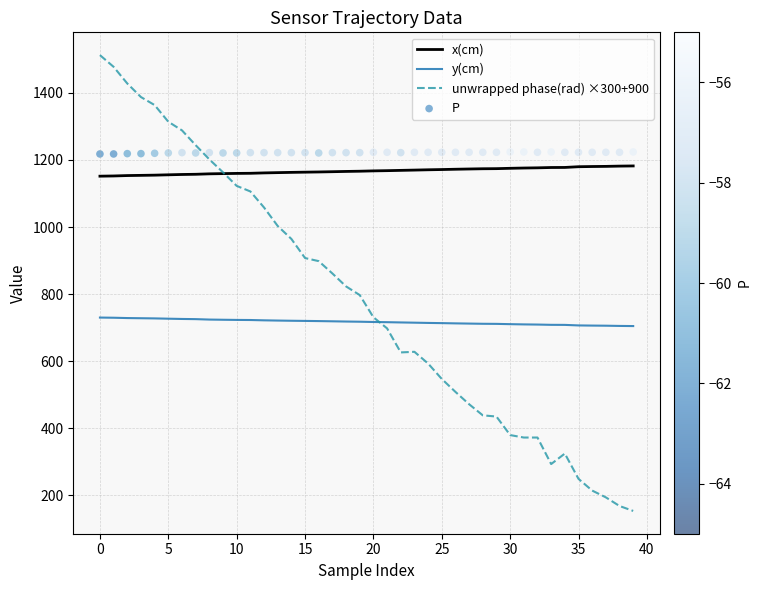

Which series has the largest total across all categories?

P